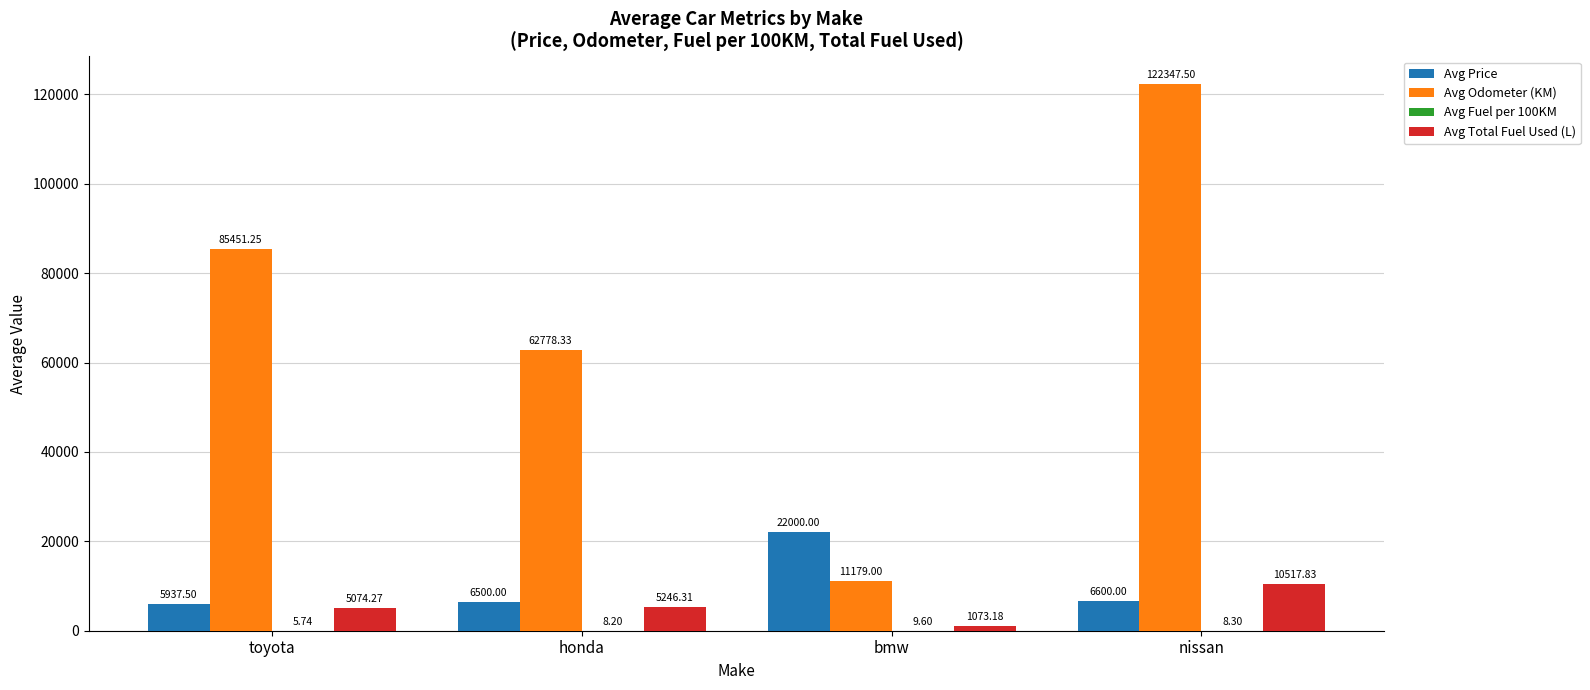

Between bmw and nissan, which series saw the biggest shift?

Avg Odometer (KM)